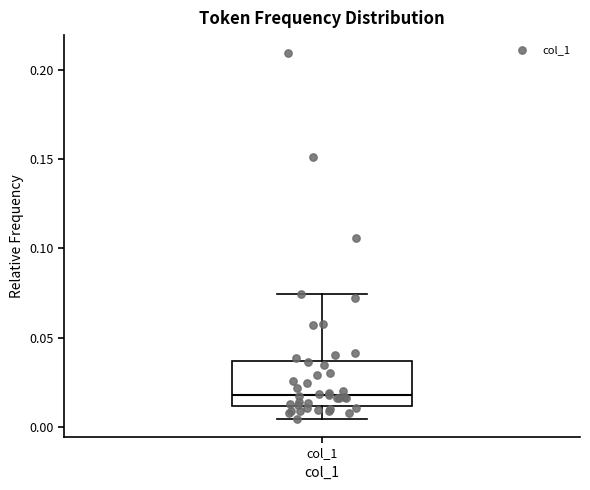

Transcribe this box plot: give where the median line is, the range the box spans, and where the two whiskers end, as read against the y-axis. The values are not printed on the chart, so give them approximately, as read against the axis.

median 0.020, box 0.010 to 0.035, whiskers 0.005 to 0.075